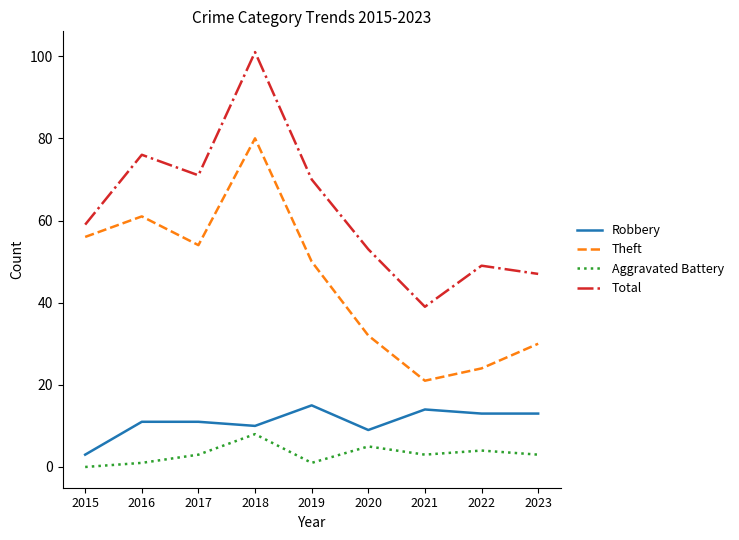

True or false: Robbery and Aggravated Battery intersect in this chart.

False